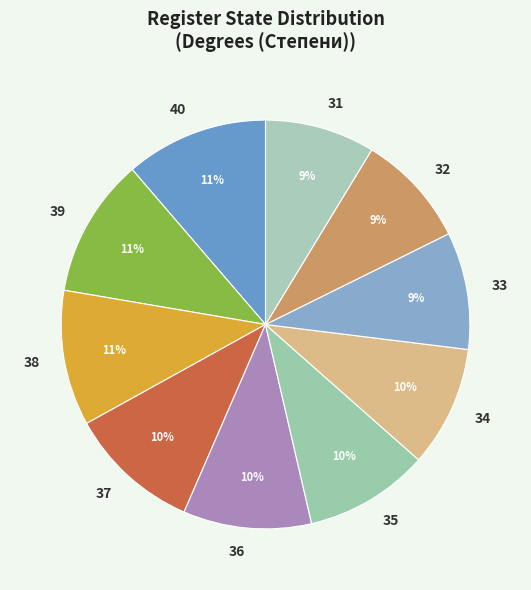

The 38 slice represents 11% of the pie. True or false?

True